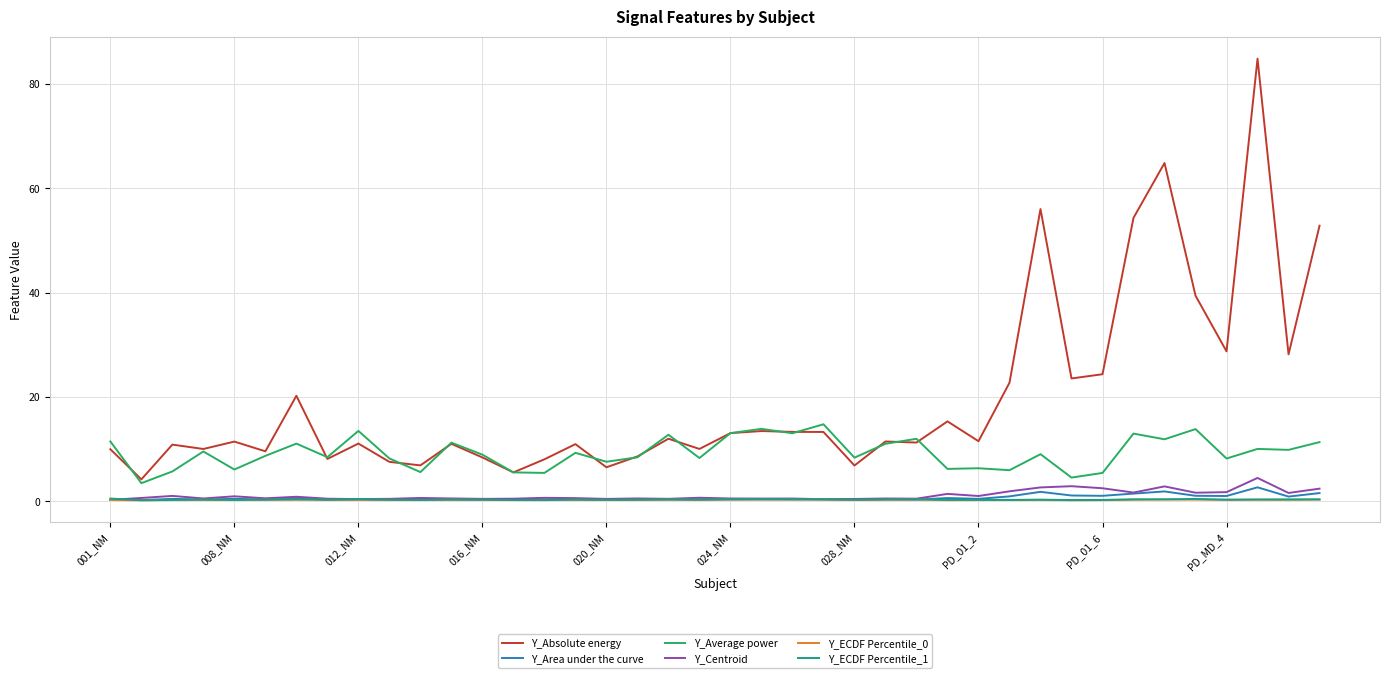

What is the difference between the maximum and minimum values in the Y_Average power series?

11.3